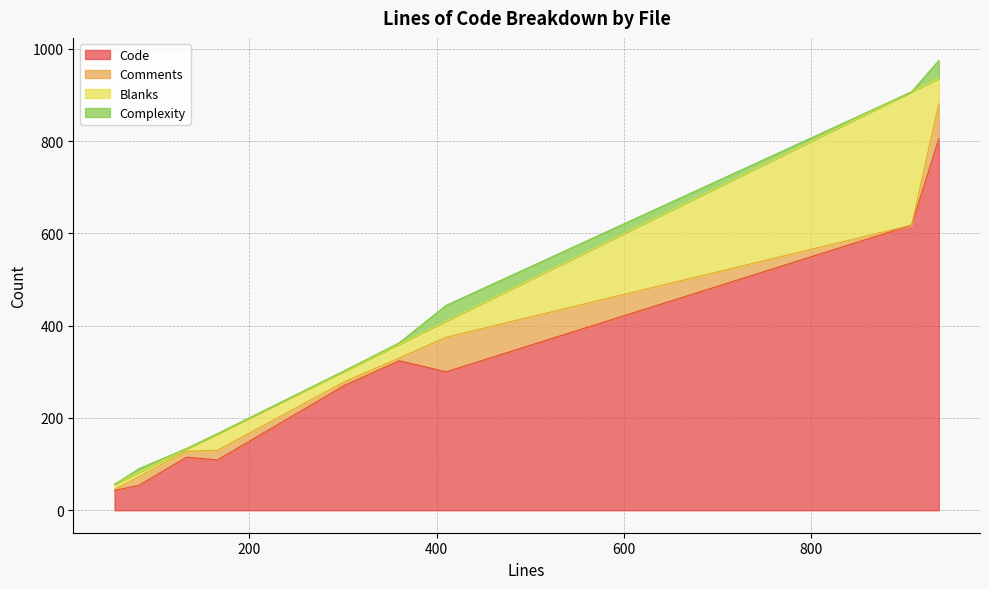

List the series in order of their peak value, highest first.

Code, Blanks, Comments, Complexity